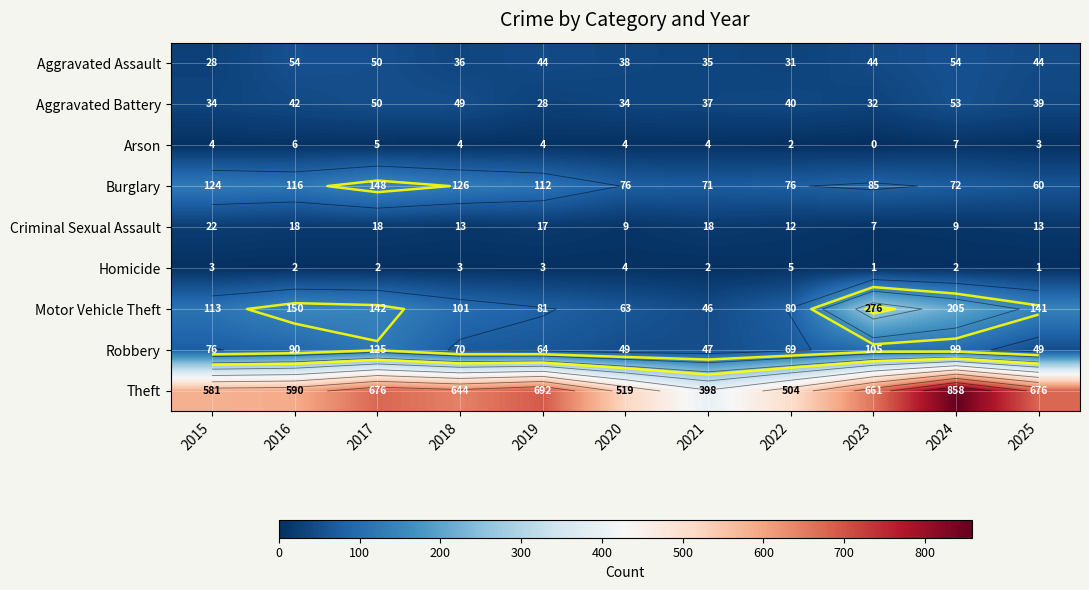

Between 2017 and 2024, which series saw the biggest shift?

Theft